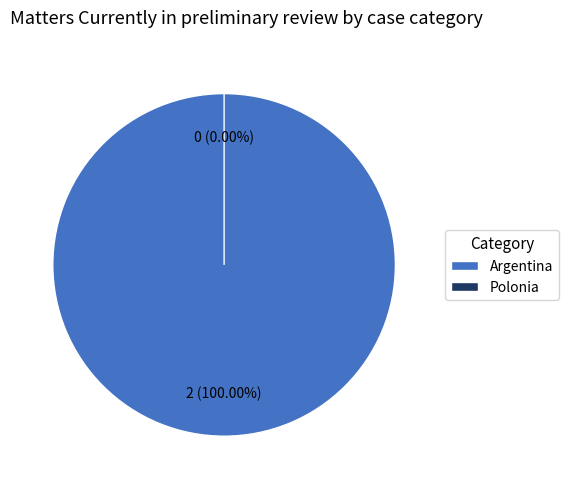

Rank the categories by value from highest to lowest.

Argentina, Polonia